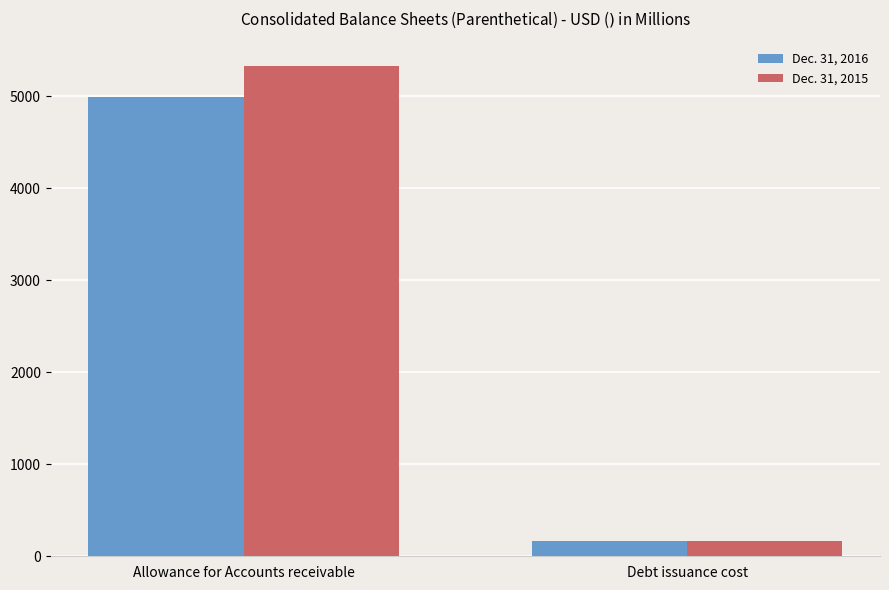

Which series has the widest spread of values?

Dec. 31, 2015